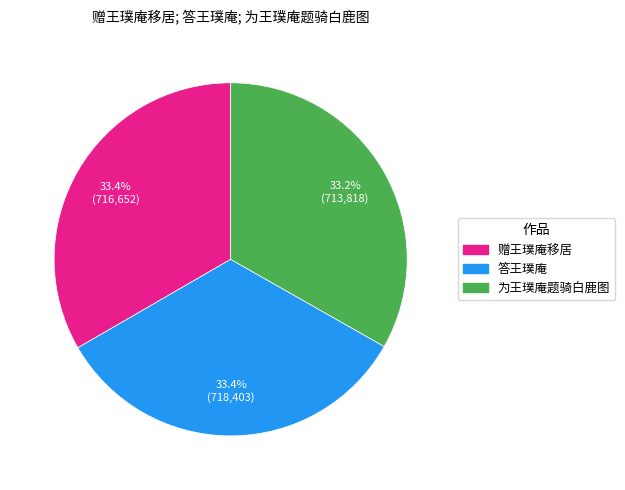

Is 为王璞庵题骑白鹿图 the majority of the pie?

No